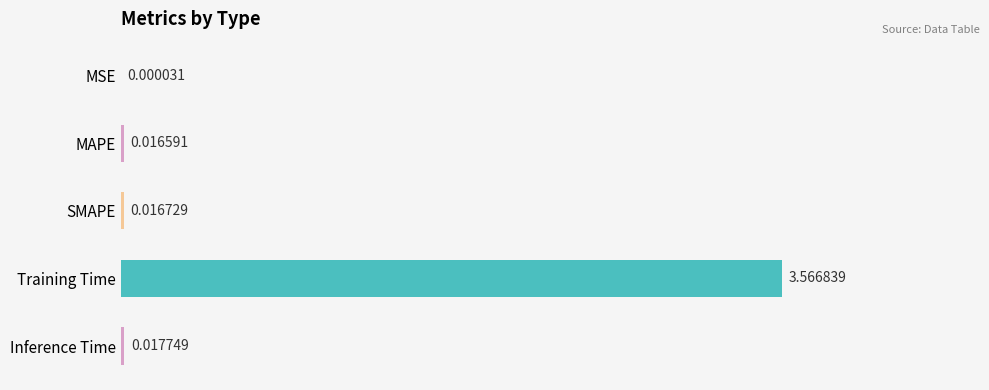

Which label corresponds to the largest value in the chart?

Training Time